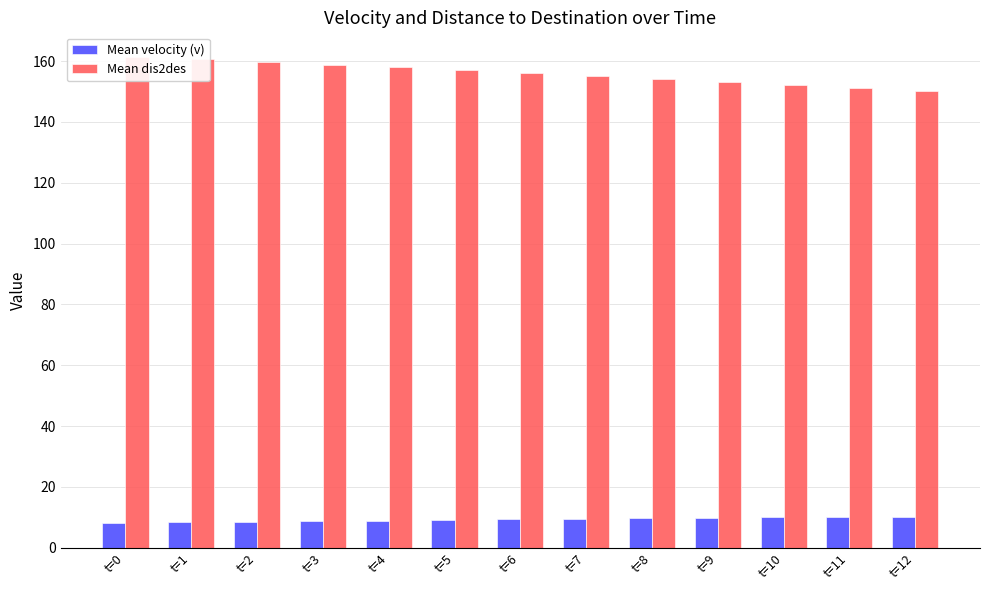

At which label is Mean velocity (v) closest to 9?

t=4